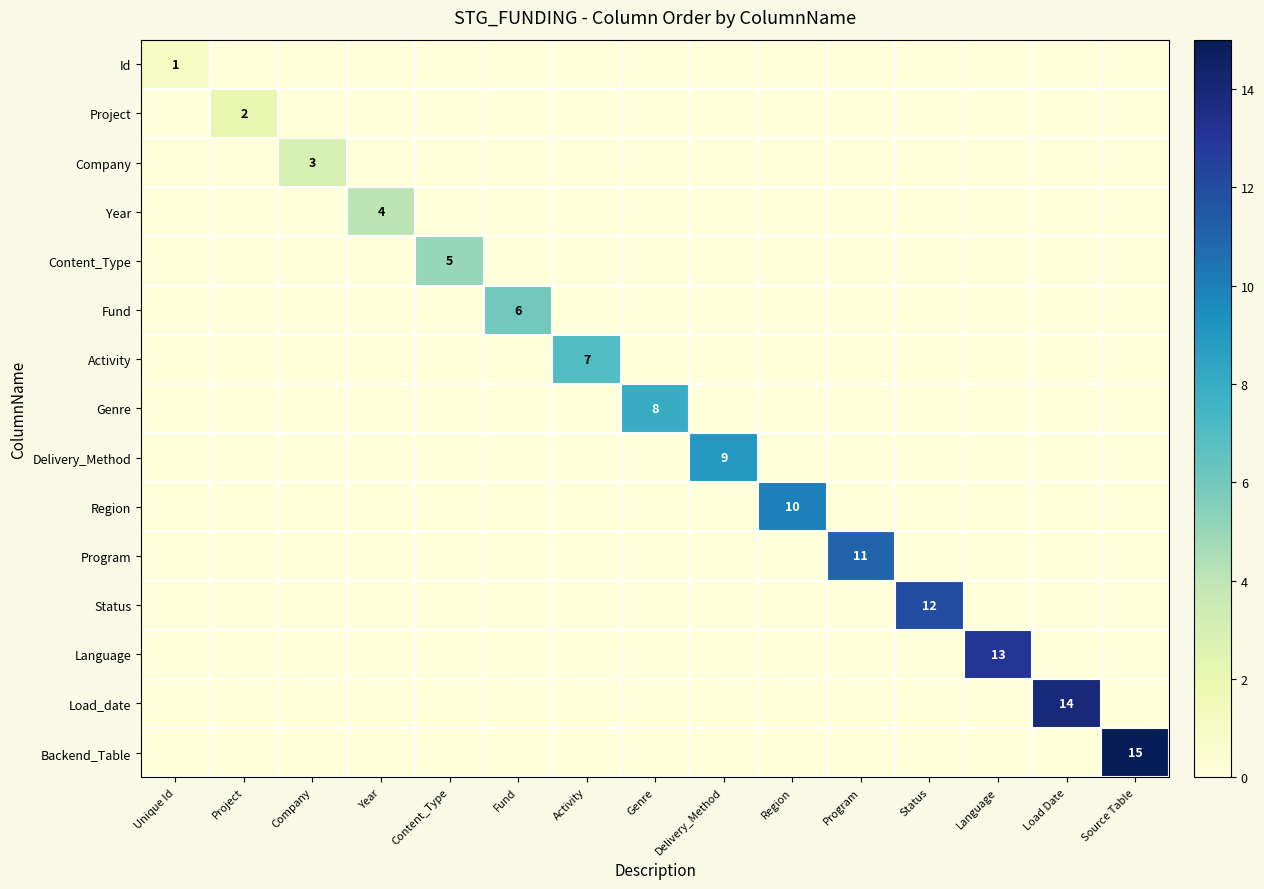

Which series has the largest total across all categories?

Backend_Table